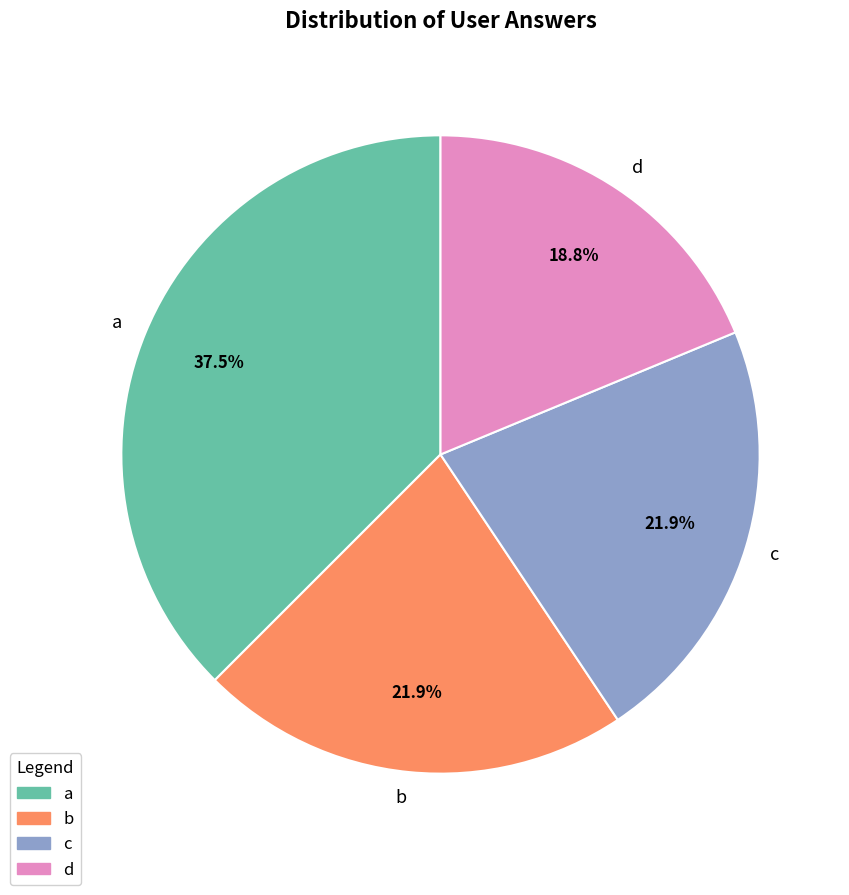

What portion of the pie excludes c?

78.1%